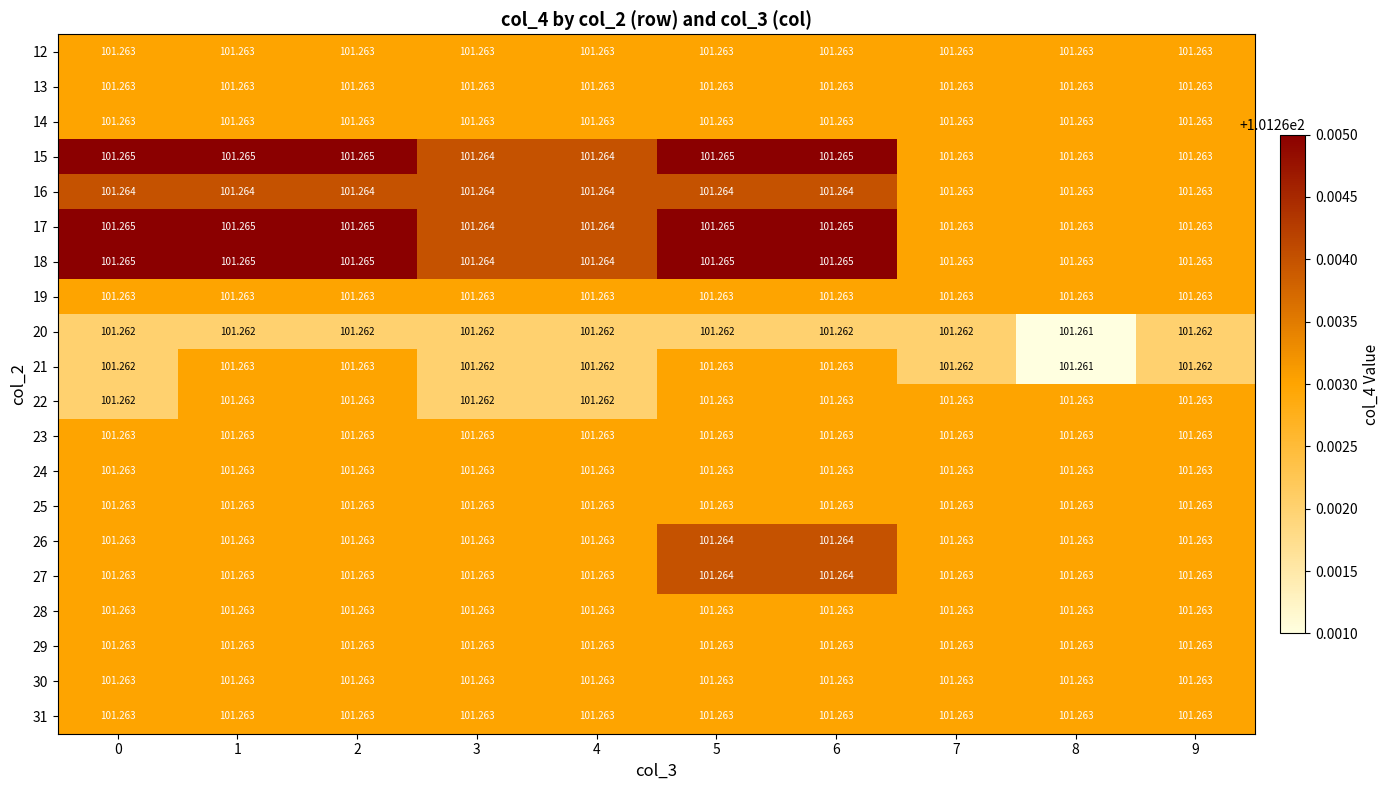

What is the total value across all series at 4?

2025.3